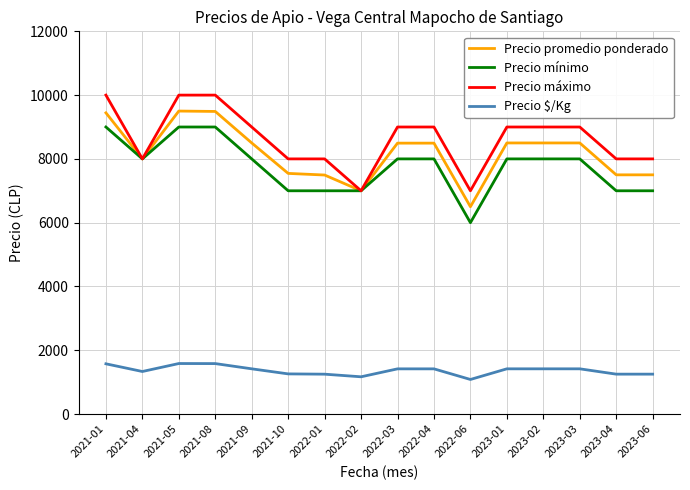

True or false: Precio $/Kg and Precio mínimo intersect in this chart.

False